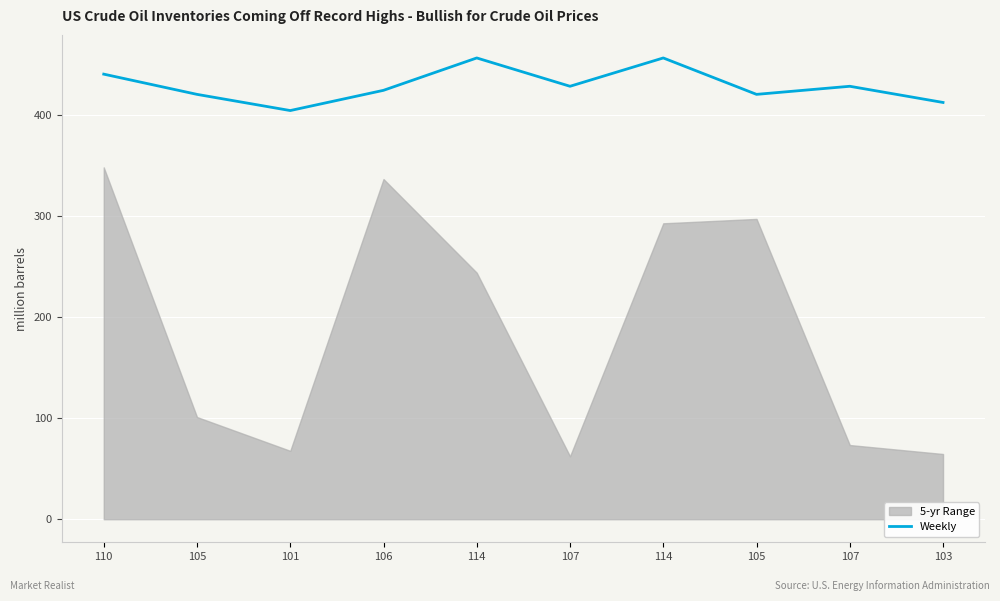

List the labels in order of value, smallest first.

101, 103, 105, 105, 106, 107, 107, 110, 114, 114